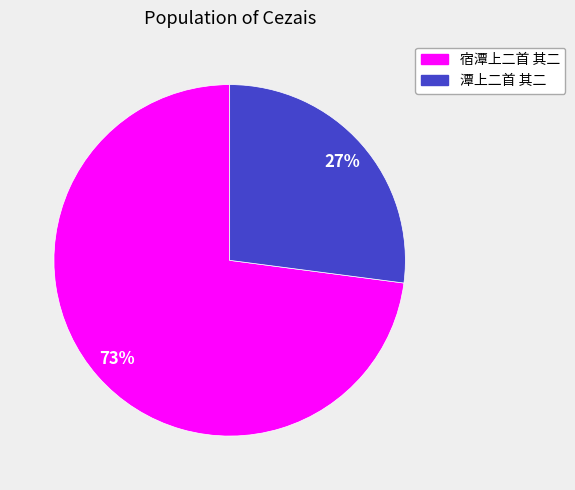

Which slice is the largest?

宿潭上二首 其二